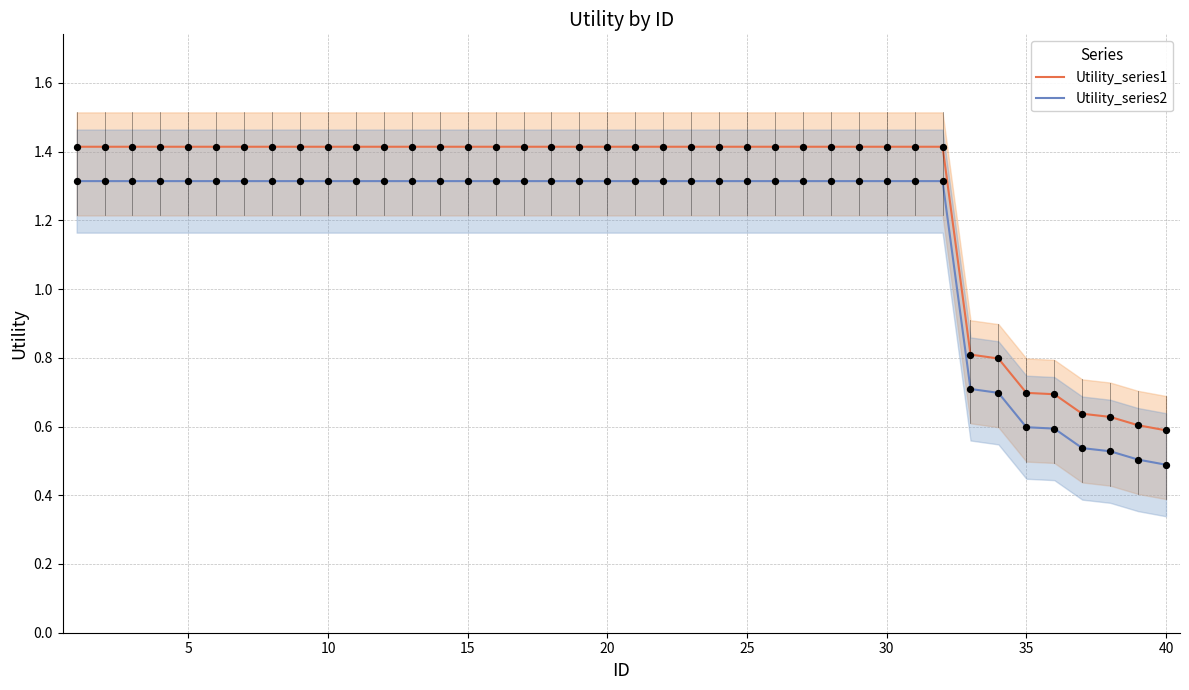

Which series reaches the maximum Y coordinate?

Utility_series1